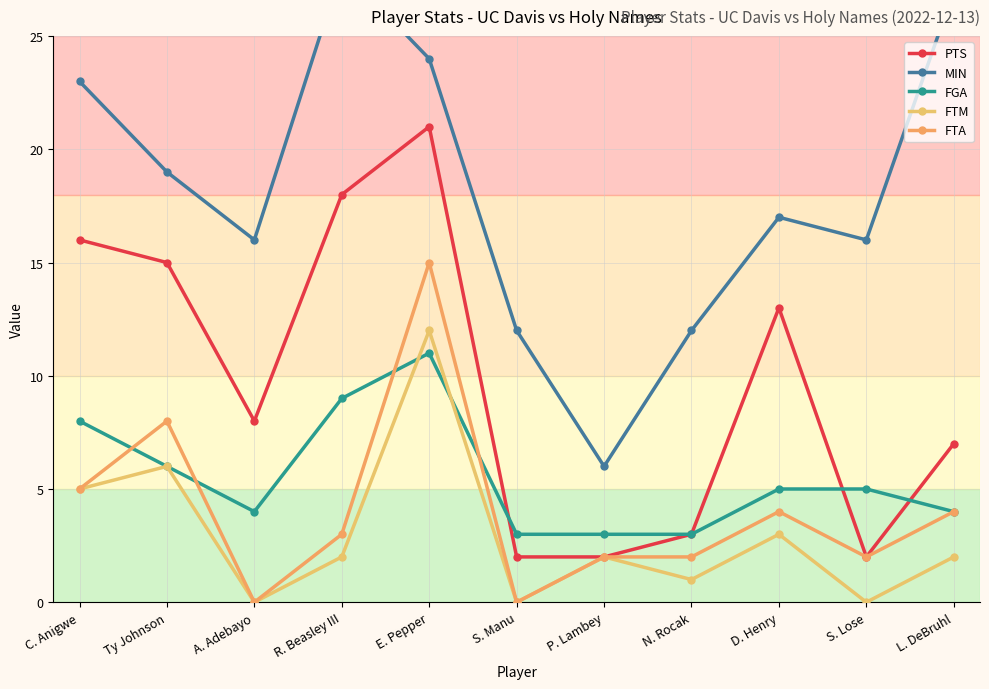

True or false: MIN and PTS intersect in this chart.

False